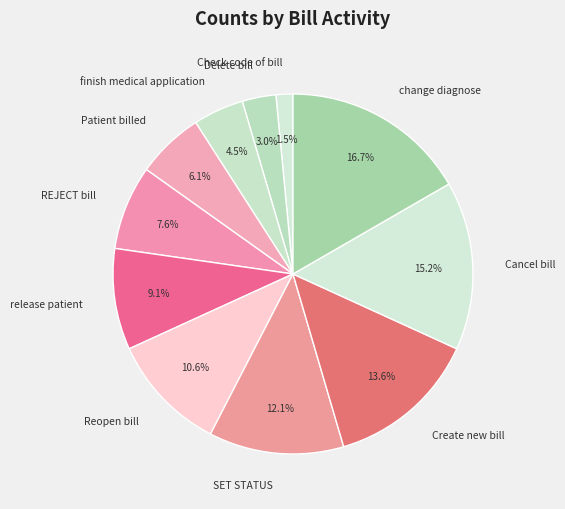

Count the number of slices in the pie.

11